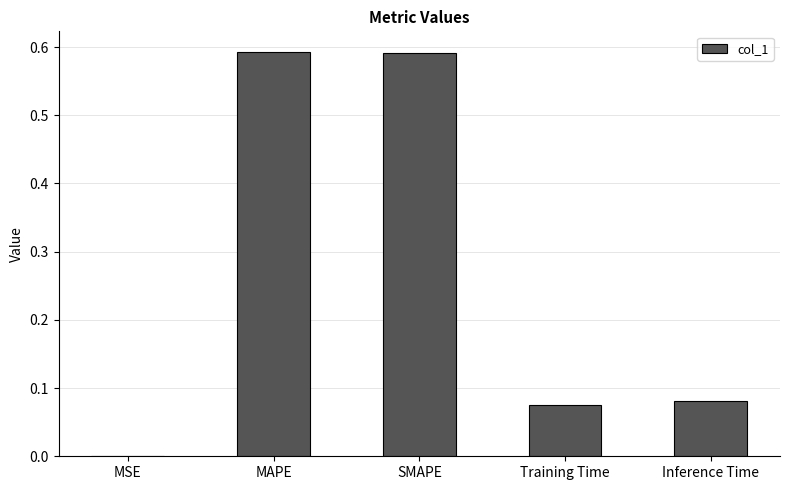

Is it true that the value at MAPE is 0.2?

False